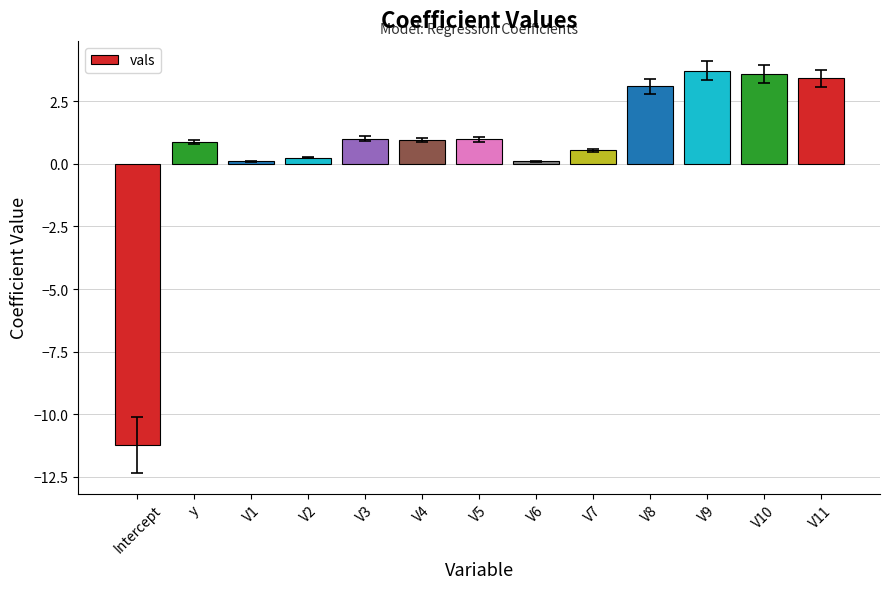

What is the sum of all values?

7.4